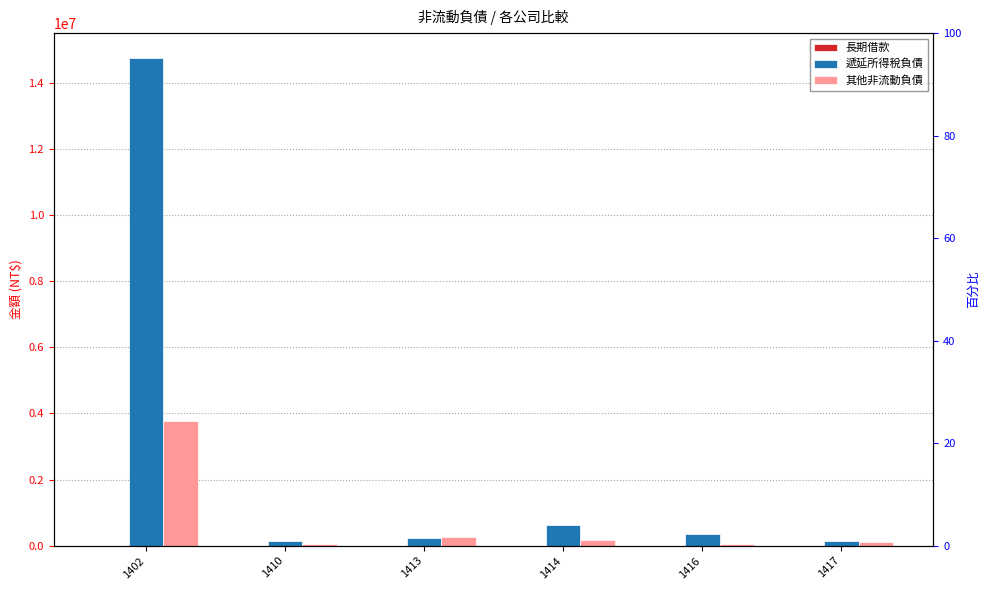

List the series in order of their overall mean, lowest first.

長期借款, 其他非流動負債, 遞延所得稅負債